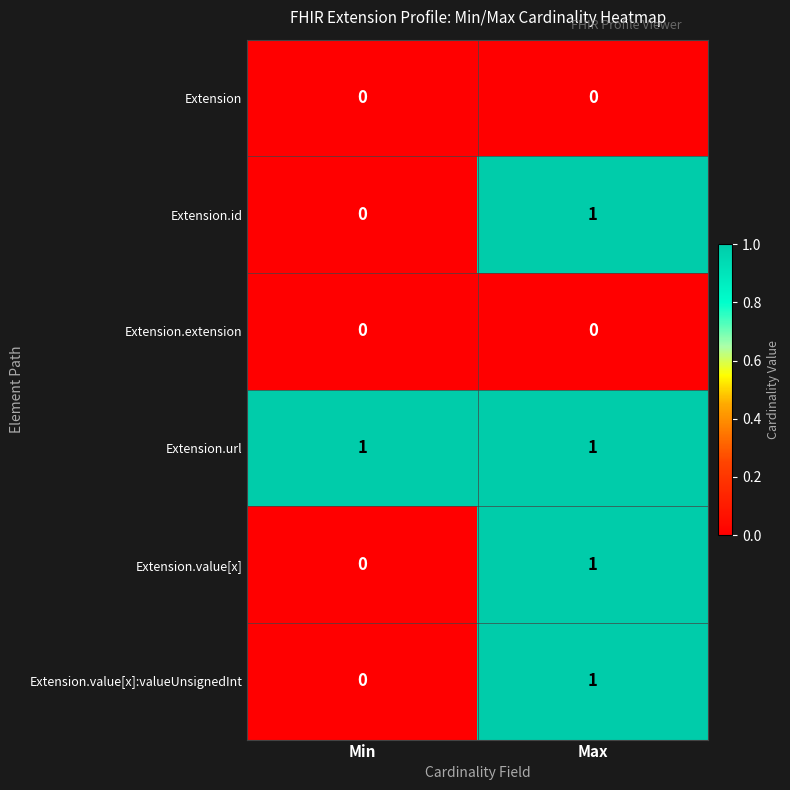

At which category is the sum across all series the highest?

Max